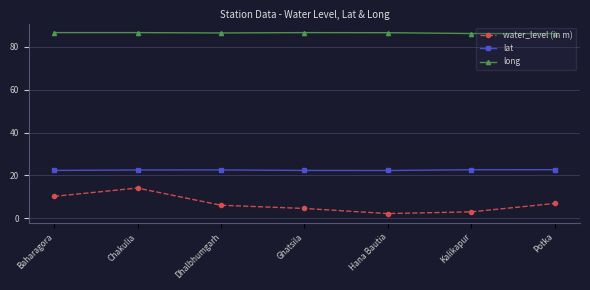

True or false: long and water_level (in m) intersect in this chart.

False